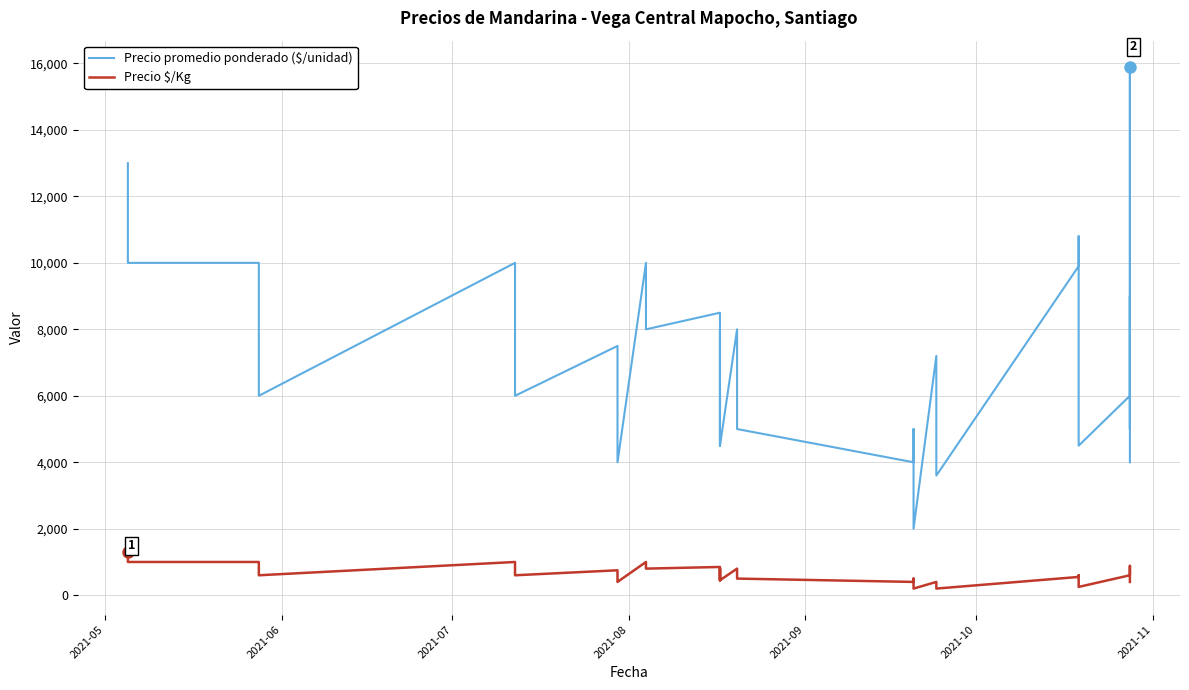

True or false: Precio $/Kg and Precio promedio ponderado ($/unidad) intersect in this chart.

False